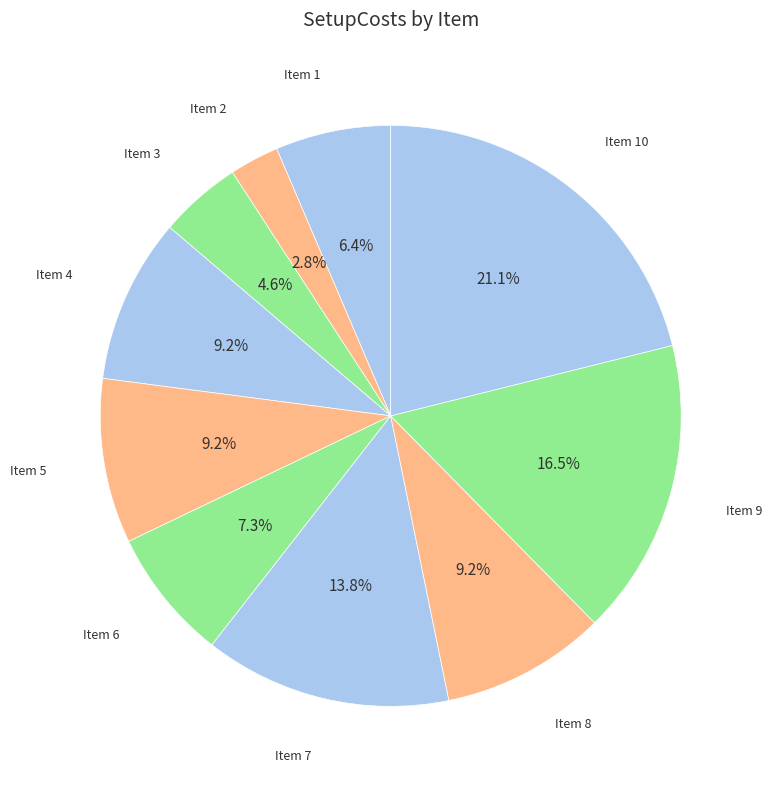

How many slices are in this pie chart?

10